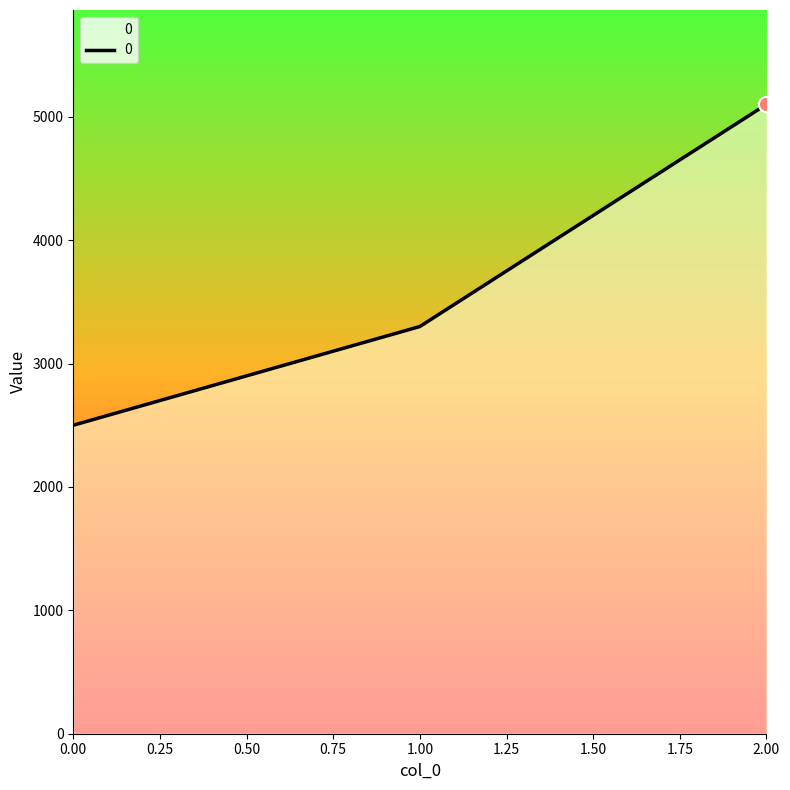

What is the change in value from 0.00 to 2.00?

+2600